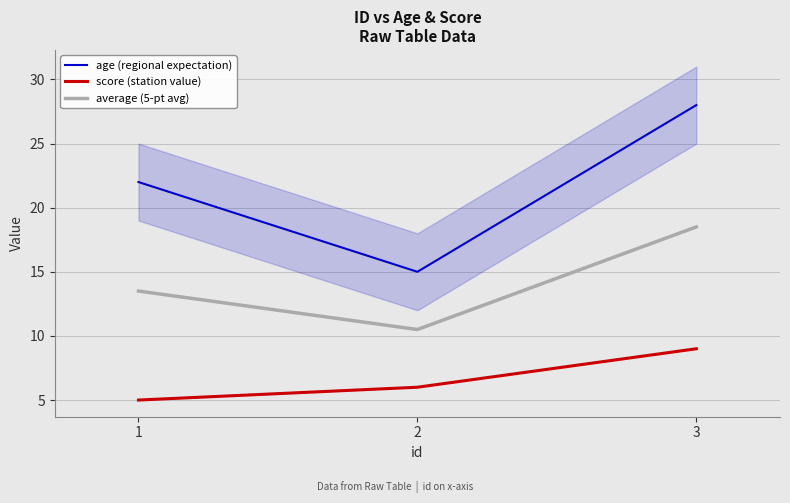

Is it true that average (5-pt avg) equals 21.9 at 1?

False